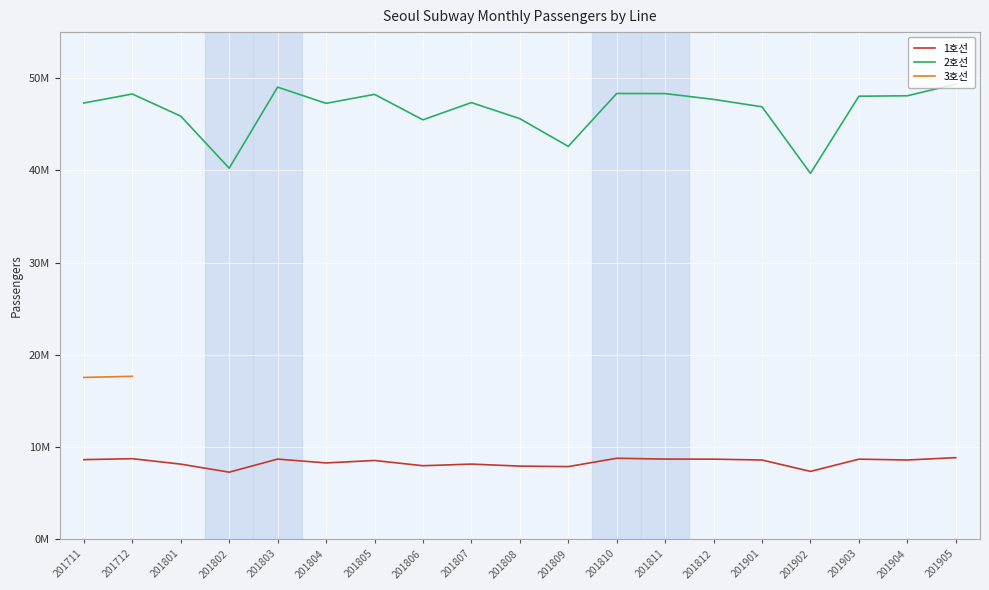

At which category does 2호선 reach its first local peak?

201712